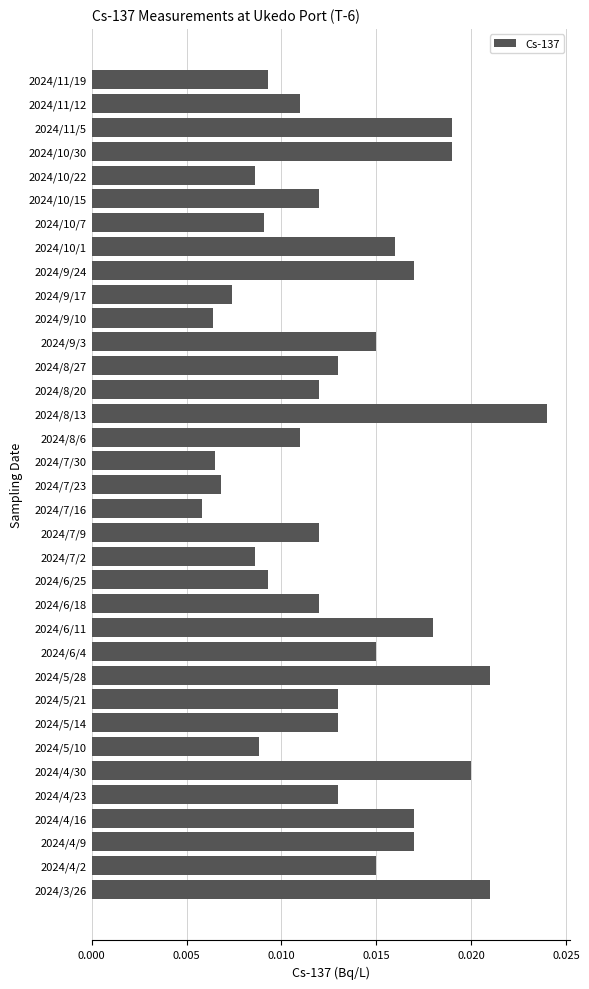

Does the chart contain any negative values?

No